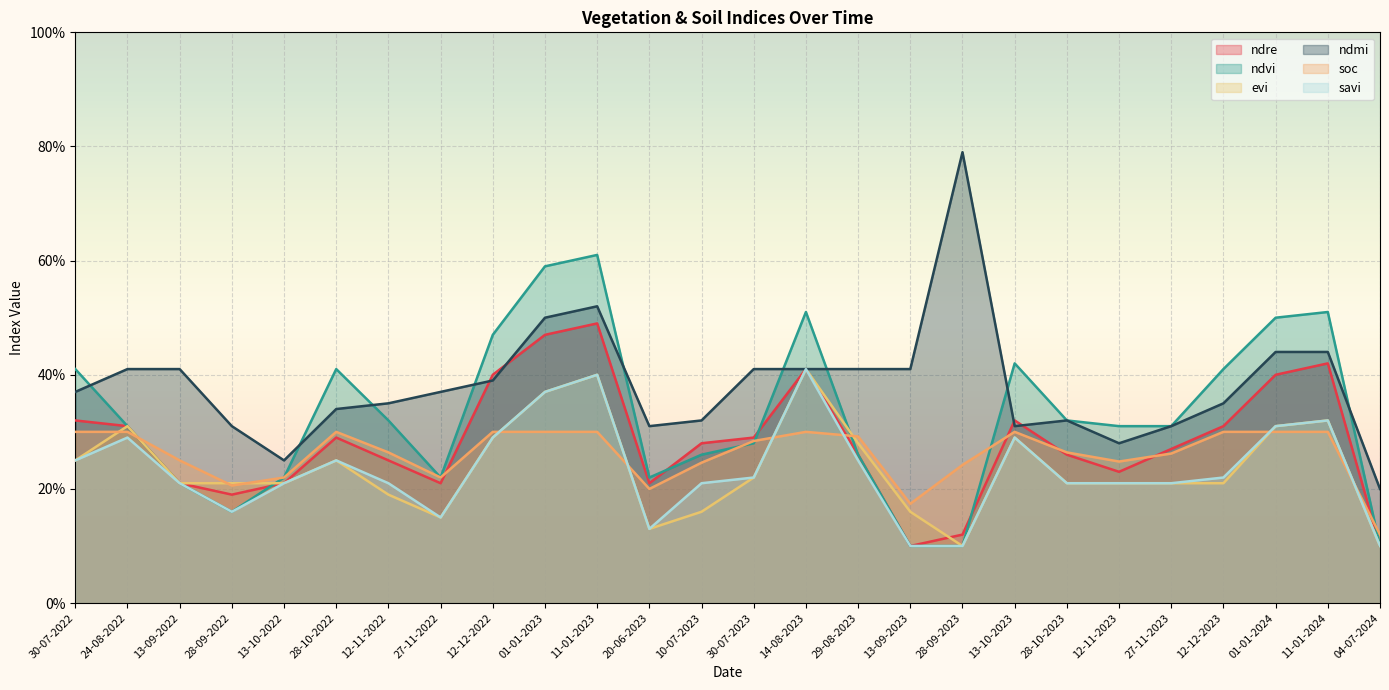

What is the minimum value shown in the chart?

0.1